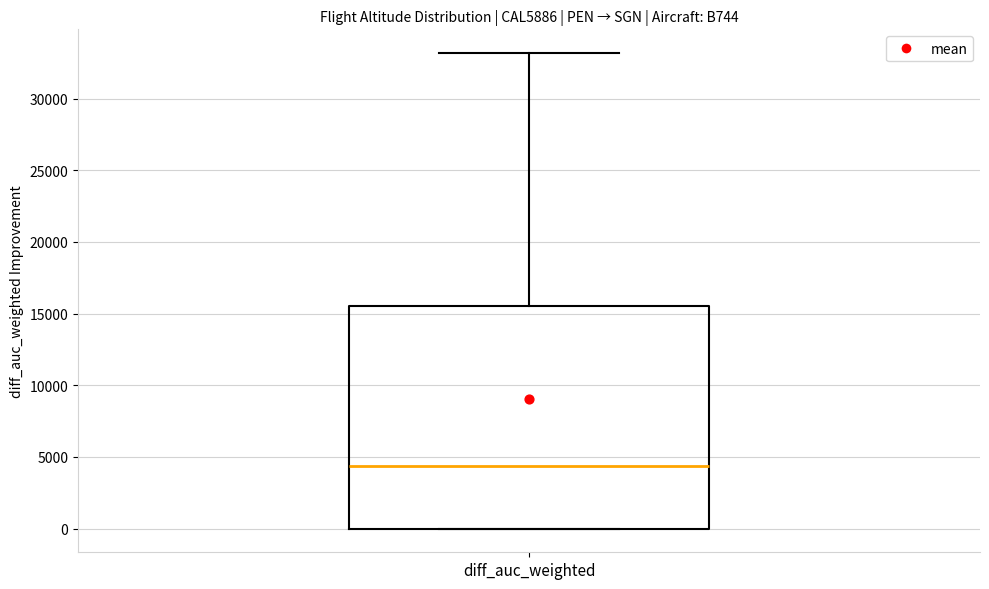

Transcribe this box plot: give where the median line is, the range the box spans, and where the two whiskers end, as read against the y-axis. The values are not printed on the chart, so give them approximately, as read against the axis.

median 4500, box 0 to 15500, whiskers 0 to 33000